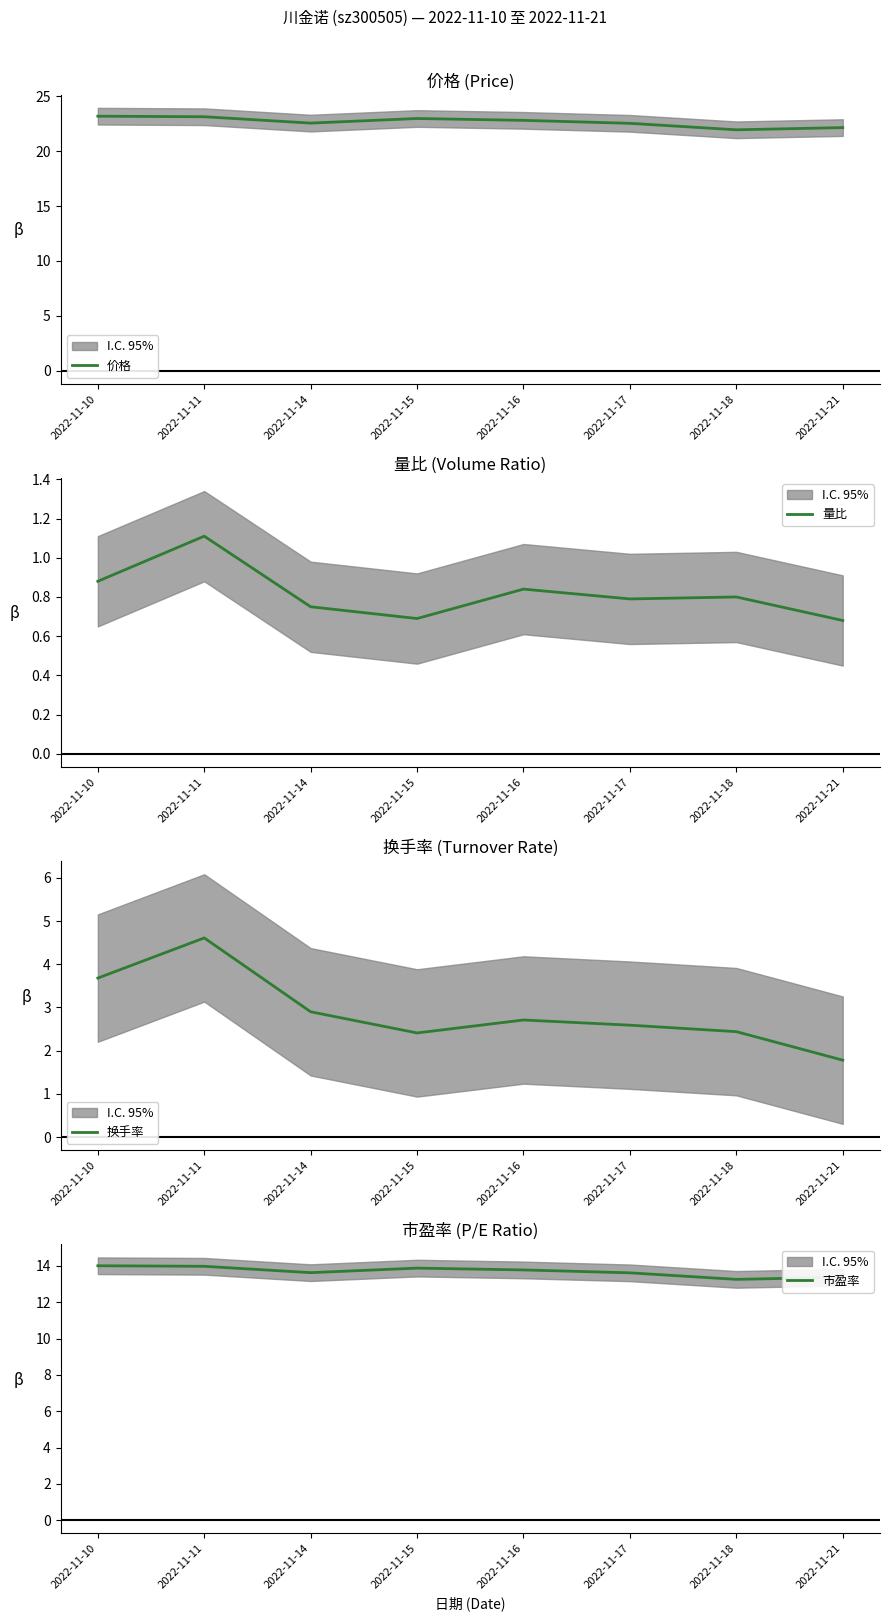

The 价格 series shows 39.6 at 2022-11-16. True or false?

False